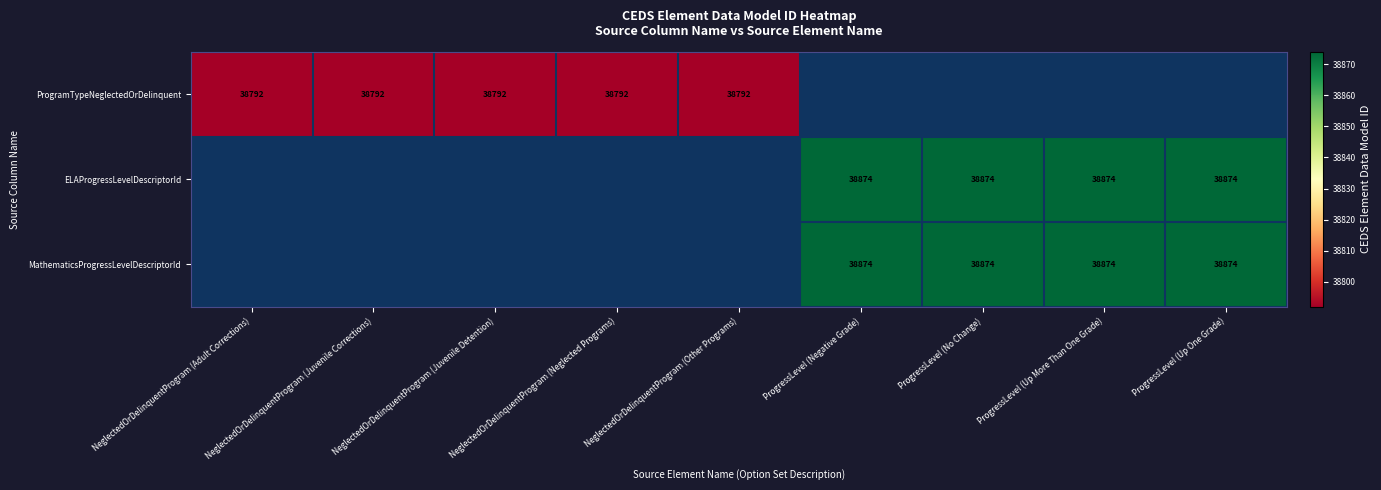

Is it true that ELAProgressLevelDescriptorId equals 8838 at ProgressLevel (Negative Grade)?

False